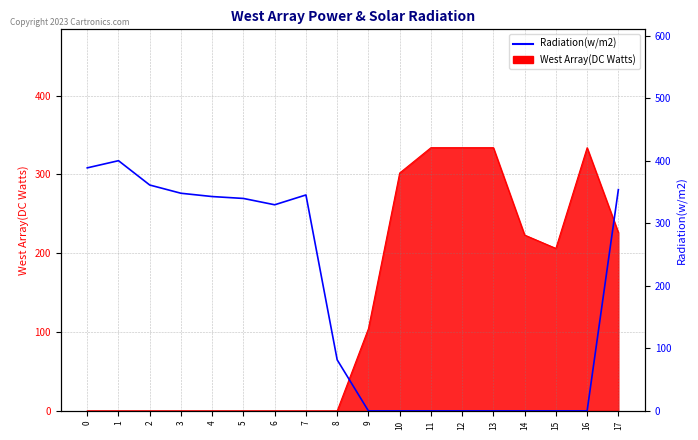

List the labels in order of value, largest first.

1, 0, 2, 17, 3, 7, 4, 5, 6, 8, 9, 10, 11, 12, 13, 14, 15, 16